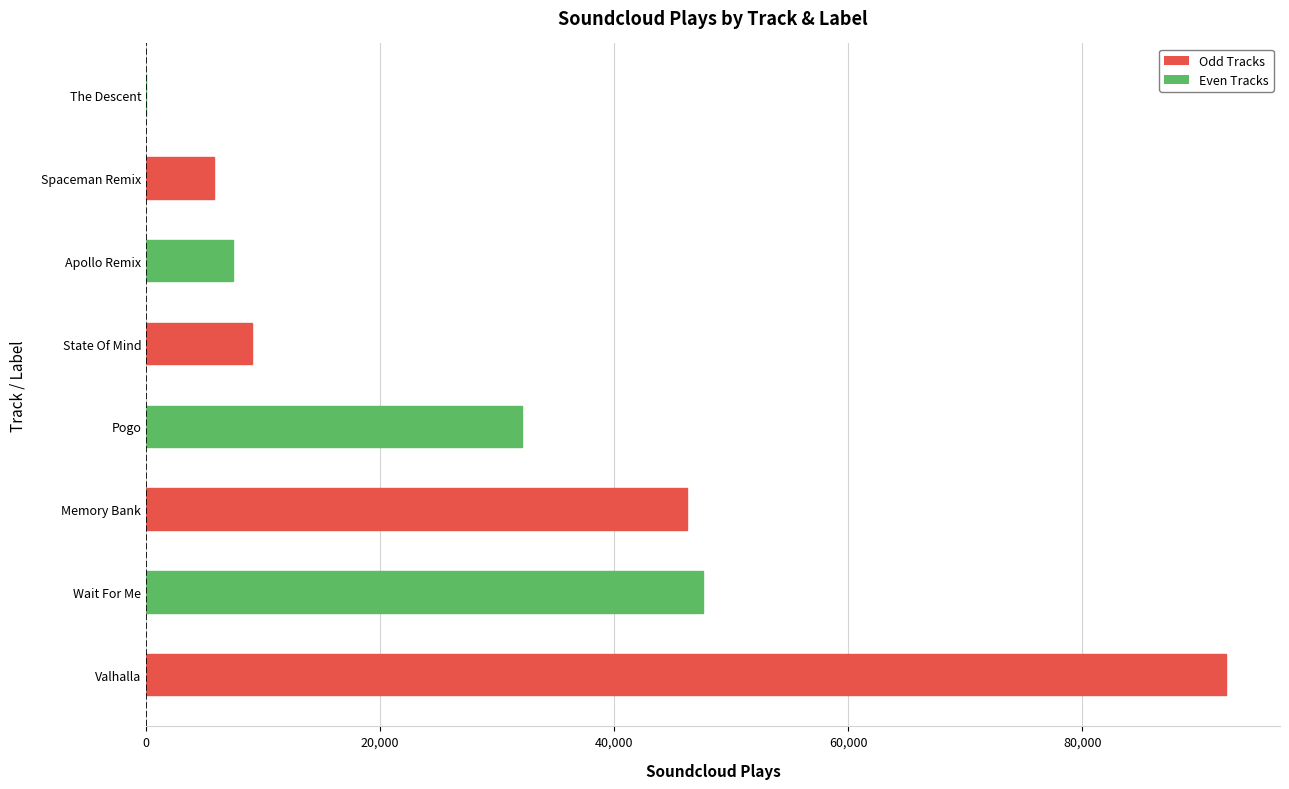

Does the chart contain stacked bars?

No